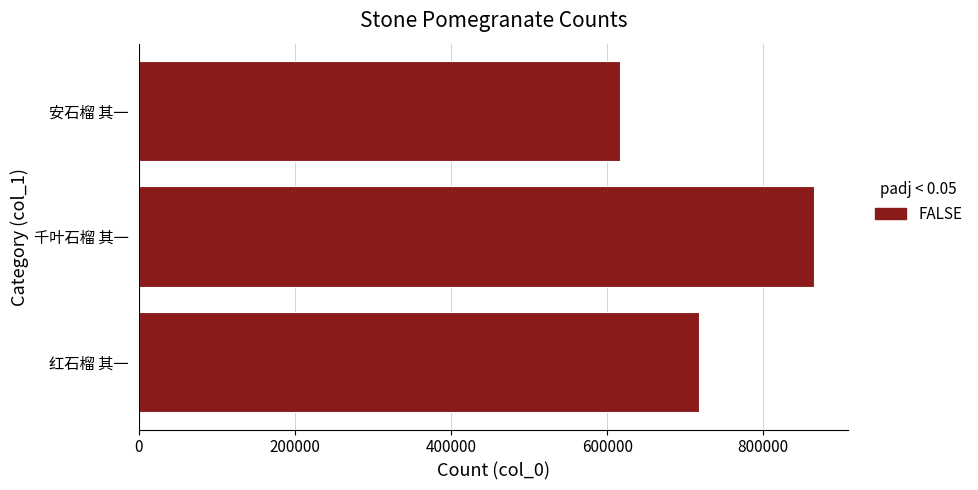

How many values are between 616336 and 865510?

3